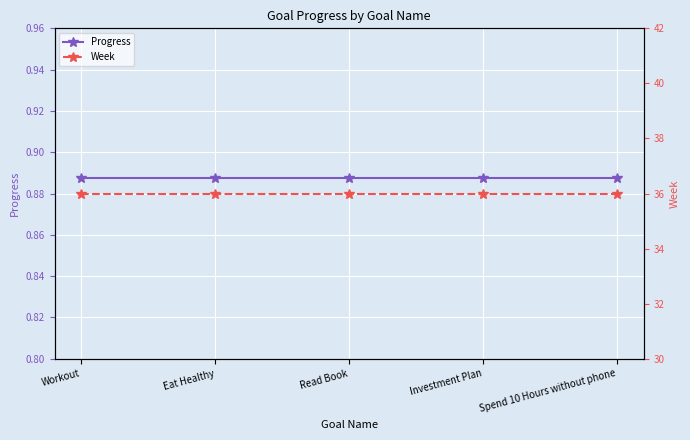

The value of Week at Investment Plan is 36.0. True or false?

True